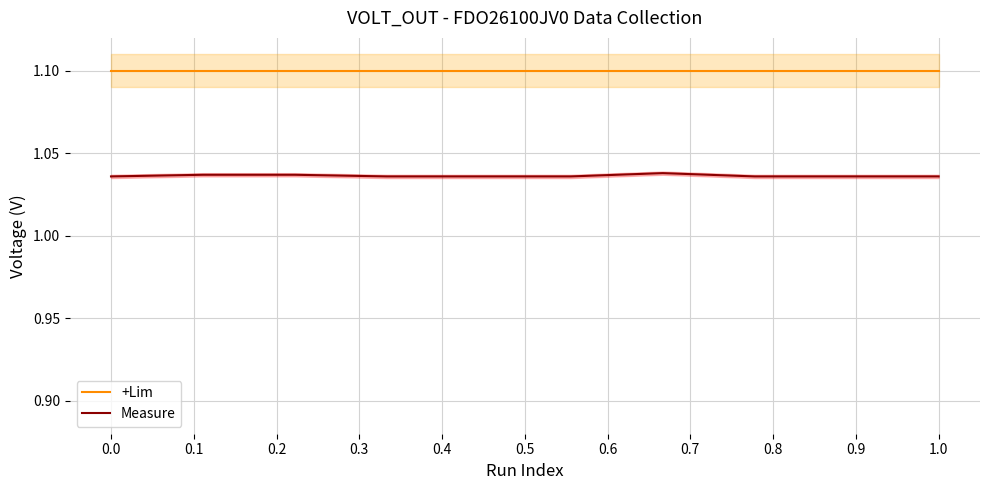

At which category does Measure reach its first local peak?

0.6